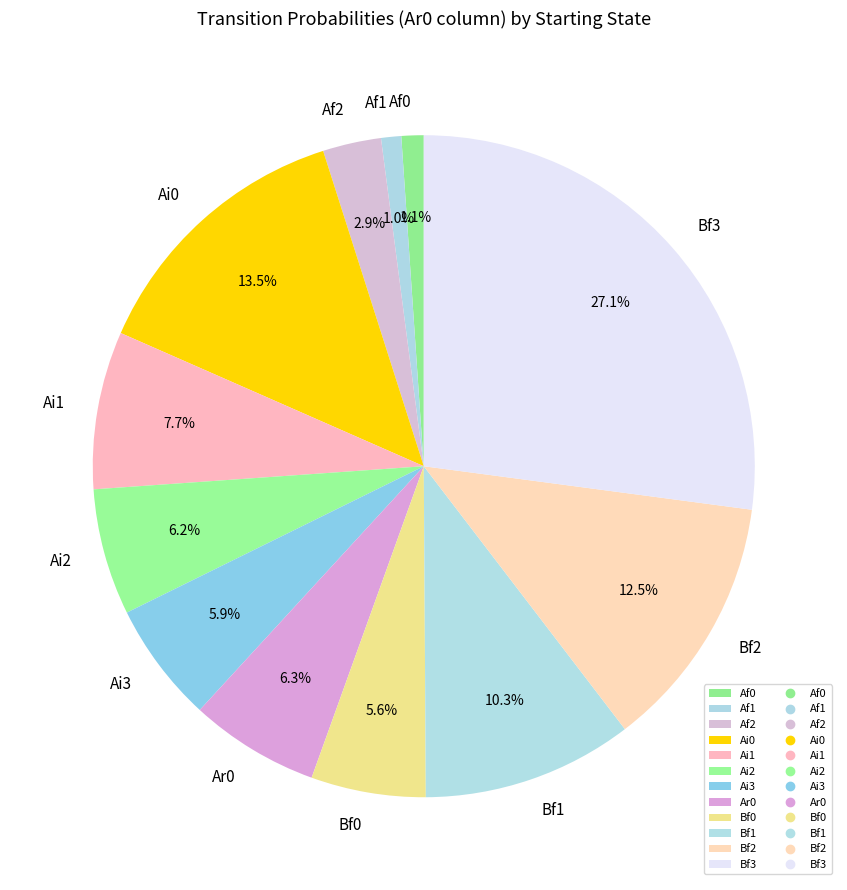

What percentage do Ai0 and Ar0 together represent?

19.8%